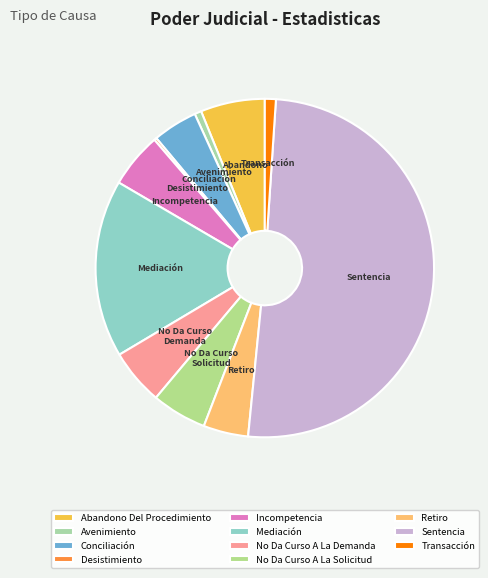

What percentage is the Conciliación slice, to the nearest percent?

4%